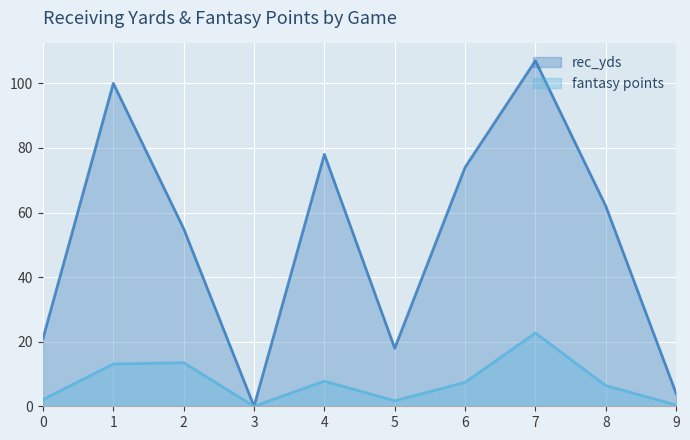

How many lines are shown in the chart?

2